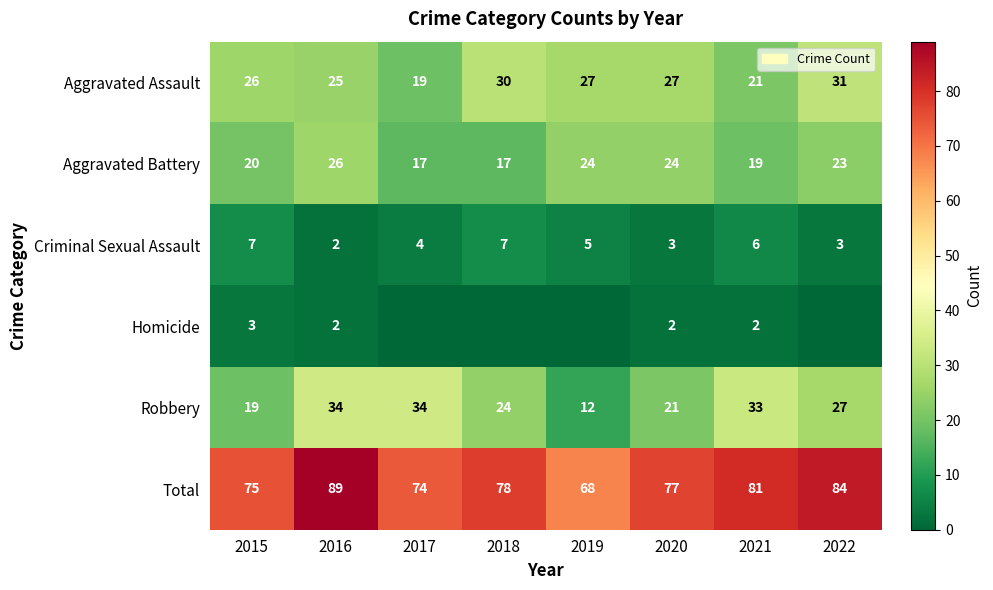

What is the maximum value for Aggravated Battery?

26